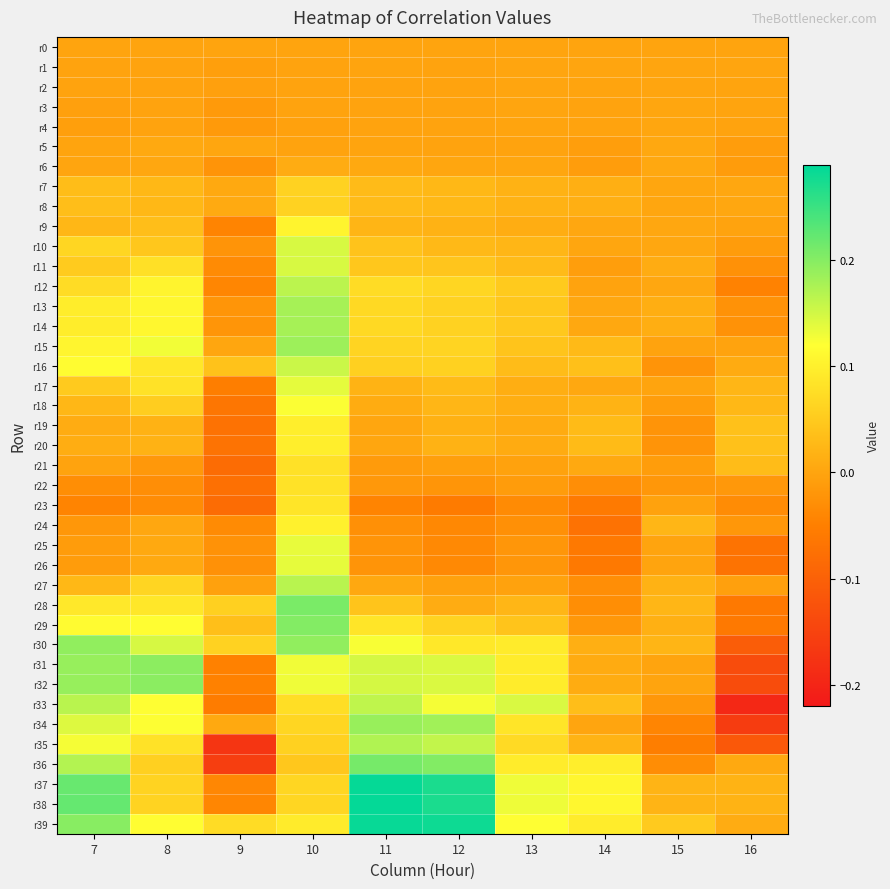

Reading left to right, transcribe all the data shown in this chart.

r0: 7=0.0	8=0.0	9=0.0	10=0.0	11=0.0	12=0.0	13=0.0	14=0.0	15=0.0	16=0.0
r1: 7=-0.0	8=-0.0	9=-0.0	10=-0.0	11=-0.0	12=-0.0	13=0.0	14=0.0	15=0.0	16=0.0
r2: 7=-0.0	8=-0.0	9=-0.0	10=-0.0	11=-0.0	12=-0.0	13=0.0	14=-0.0	15=0.0	16=0.0
r3: 7=-0.0	8=-0.0	9=-0.0	10=-0.0	11=-0.0	12=-0.0	13=0.0	14=-0.0	15=0.0	16=-0.0
r4: 7=-0.0	8=-0.0	9=-0.0	10=-0.0	11=-0.0	12=-0.0	13=0.0	14=-0.0	15=0.0	16=-0.0
r5: 7=-0.0	8=0.0	9=0.0	10=-0.0	11=0.0	12=-0.0	13=-0.0	14=-0.0	15=0.0	16=-0.0
r6: 7=0.0	8=0.0	9=-0.0	10=0.0	11=0.0	12=0.0	13=0.0	14=-0.0	15=0.0	16=-0.0
r7: 7=0.0	8=0.0	9=0.0	10=0.1	11=0.0	12=0.0	13=0.0	14=0.0	15=0.0	16=0.0
r8: 7=0.0	8=0.0	9=0.0	10=0.1	11=0.0	12=0.0	13=0.0	14=0.0	15=0.0	16=0.0
r9: 7=0.0	8=0.0	9=-0.0	10=0.1	11=0.0	12=0.0	13=0.0	14=0.0	15=0.0	16=-0.0
r10: 7=0.1	8=0.0	9=-0.0	10=0.1	11=0.0	12=0.0	13=0.0	14=0.0	15=0.0	16=-0.0
r11: 7=0.1	8=0.1	9=-0.0	10=0.1	11=0.0	12=0.0	13=0.0	14=-0.0	15=0.0	16=-0.0
r12: 7=0.1	8=0.1	9=-0.0	10=0.2	11=0.1	12=0.1	13=0.0	14=-0.0	15=0.0	16=-0.0
r13: 7=0.1	8=0.1	9=-0.0	10=0.2	11=0.1	12=0.1	13=0.0	14=0.0	15=0.0	16=-0.0
r14: 7=0.1	8=0.1	9=-0.0	10=0.2	11=0.1	12=0.1	13=0.0	14=0.0	15=0.0	16=-0.0
r15: 7=0.1	8=0.1	9=0.0	10=0.2	11=0.1	12=0.1	13=0.0	14=0.0	15=-0.0	16=-0.0
r16: 7=0.1	8=0.1	9=0.0	10=0.2	11=0.1	12=0.1	13=0.0	14=0.0	15=-0.0	16=0.0
r17: 7=0.1	8=0.1	9=-0.1	10=0.1	11=0.0	12=0.0	13=0.0	14=0.0	15=-0.0	16=0.0
r18: 7=0.0	8=0.1	9=-0.1	10=0.1	11=0.0	12=0.0	13=0.0	14=0.0	15=-0.0	16=0.0
r19: 7=0.0	8=0.0	9=-0.1	10=0.1	11=0.0	12=0.0	13=0.0	14=0.0	15=-0.0	16=0.0
r20: 7=0.0	8=0.0	9=-0.1	10=0.1	11=0.0	12=0.0	13=0.0	14=0.0	15=-0.0	16=0.0
r21: 7=-0.0	8=-0.0	9=-0.1	10=0.1	11=-0.0	12=-0.0	13=-0.0	14=0.0	15=-0.0	16=0.0
r22: 7=-0.0	8=-0.0	9=-0.1	10=0.1	11=-0.0	12=-0.0	13=-0.0	14=-0.0	15=-0.0	16=-0.0
r23: 7=-0.0	8=-0.0	9=-0.1	10=0.1	11=-0.0	12=-0.1	13=-0.0	14=-0.1	15=-0.0	16=-0.0
r24: 7=-0.0	8=0.0	9=-0.0	10=0.1	11=-0.0	12=-0.0	13=-0.0	14=-0.1	15=0.0	16=-0.0
r25: 7=-0.0	8=0.0	9=-0.0	10=0.1	11=-0.0	12=-0.0	13=-0.0	14=-0.1	15=-0.0	16=-0.1
r26: 7=-0.0	8=0.0	9=-0.0	10=0.1	11=-0.0	12=-0.0	13=-0.0	14=-0.1	15=-0.0	16=-0.1
r27: 7=0.0	8=0.1	9=-0.0	10=0.2	11=0.0	12=-0.0	13=-0.0	14=-0.0	15=0.0	16=-0.0
r28: 7=0.1	8=0.1	9=0.1	10=0.2	11=0.0	12=0.0	13=0.0	14=-0.0	15=0.0	16=-0.1
r29: 7=0.1	8=0.1	9=0.0	10=0.2	11=0.1	12=0.1	13=0.0	14=-0.0	15=0.0	16=-0.1
r30: 7=0.2	8=0.1	9=0.1	10=0.2	11=0.1	12=0.1	13=0.1	14=0.0	15=0.0	16=-0.1
r31: 7=0.2	8=0.2	9=-0.0	10=0.1	11=0.1	12=0.1	13=0.1	14=0.0	15=-0.0	16=-0.1
r32: 7=0.2	8=0.2	9=-0.0	10=0.1	11=0.1	12=0.1	13=0.1	14=0.0	15=-0.0	16=-0.1
r33: 7=0.2	8=0.1	9=-0.1	10=0.1	11=0.2	12=0.1	13=0.1	14=0.0	15=-0.0	16=-0.2
r34: 7=0.1	8=0.1	9=0.0	10=0.1	11=0.2	12=0.2	13=0.1	14=0.0	15=-0.0	16=-0.2
r35: 7=0.1	8=0.1	9=-0.2	10=0.1	11=0.2	12=0.2	13=0.1	14=0.0	15=-0.1	16=-0.1
r36: 7=0.2	8=0.1	9=-0.2	10=0.0	11=0.2	12=0.2	13=0.1	14=0.1	15=-0.0	16=0.0
r37: 7=0.2	8=0.1	9=-0.0	10=0.1	11=0.3	12=0.3	13=0.1	14=0.1	15=0.0	16=0.0
r38: 7=0.2	8=0.1	9=-0.0	10=0.1	11=0.3	12=0.3	13=0.1	14=0.1	15=0.0	16=0.0
r39: 7=0.2	8=0.1	9=0.1	10=0.1	11=0.3	12=0.3	13=0.1	14=0.1	15=0.1	16=0.0